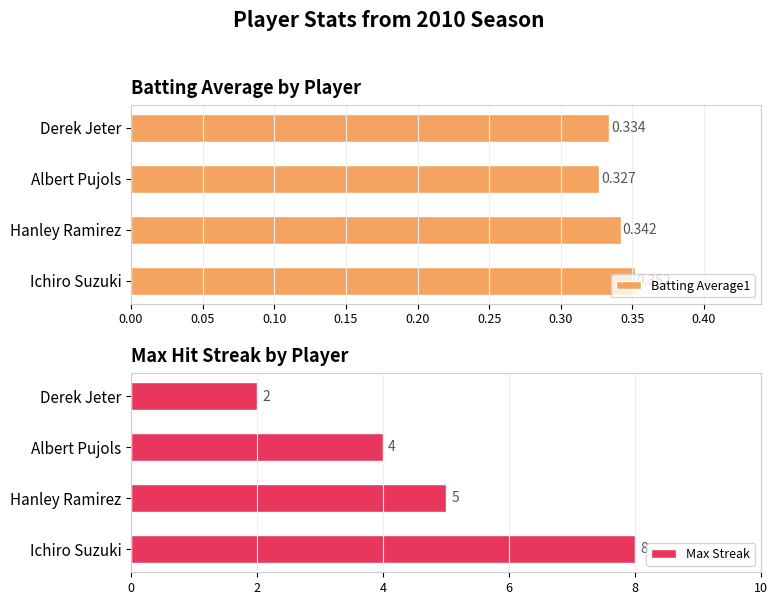

Reading left to right, what are all the values shown in this chart?

Batting Average1: 0.4	0.3	0.3	0.3
Max Streak: 8.0	5.0	4.0	2.0